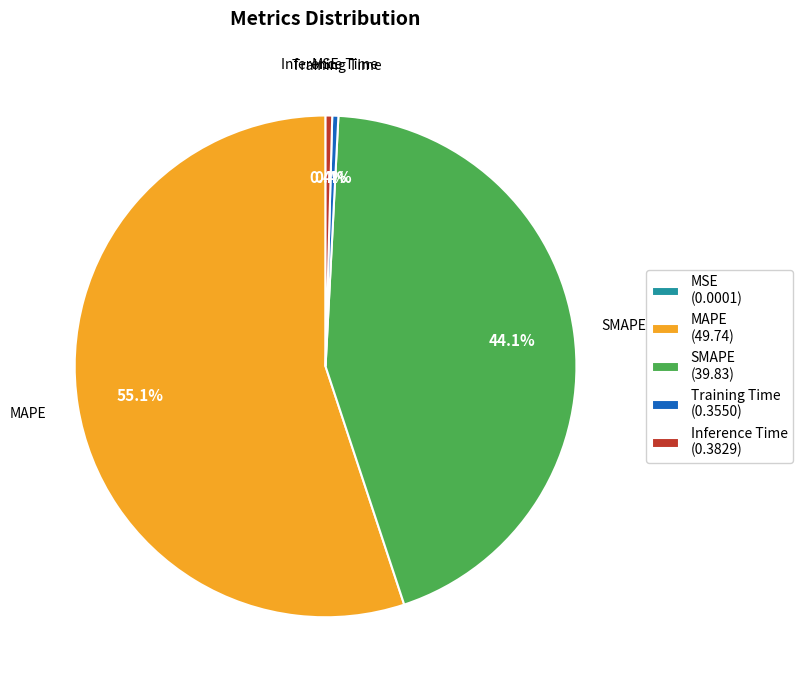

Combined, what portion of the pie is MAPE and SMAPE?

99.2%